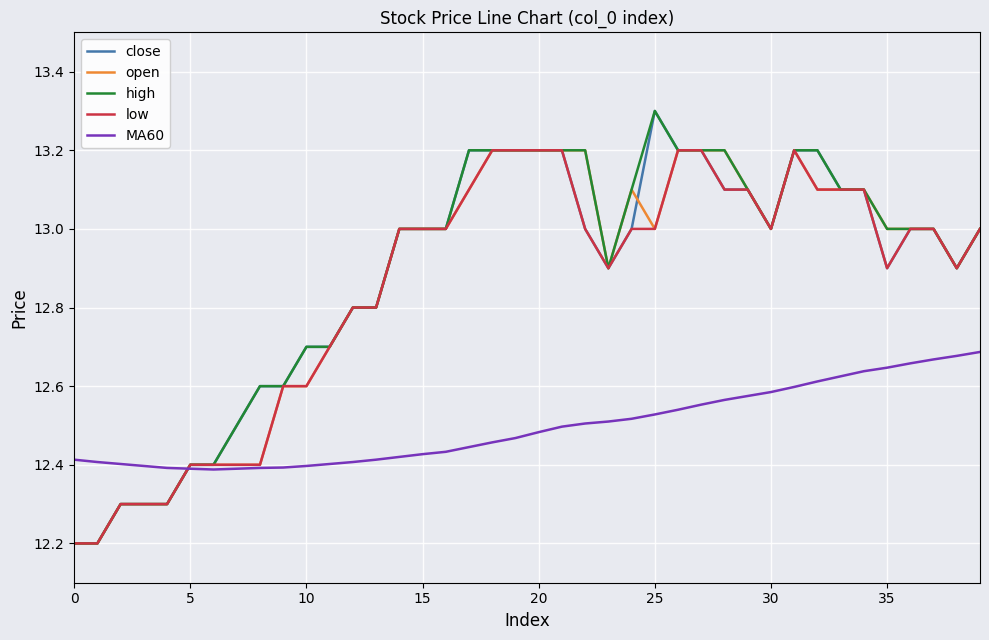

What is the maximum value shown in the chart?

13.3